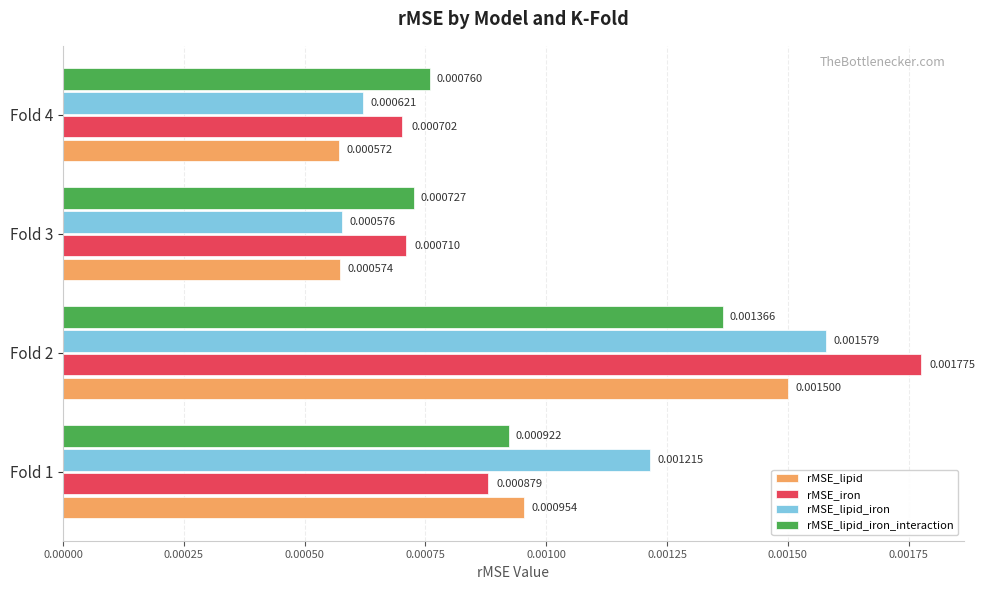

Rank the series by their average value, from lowest to highest.

rMSE_lipid, rMSE_lipid_iron_interaction, rMSE_lipid_iron, rMSE_iron